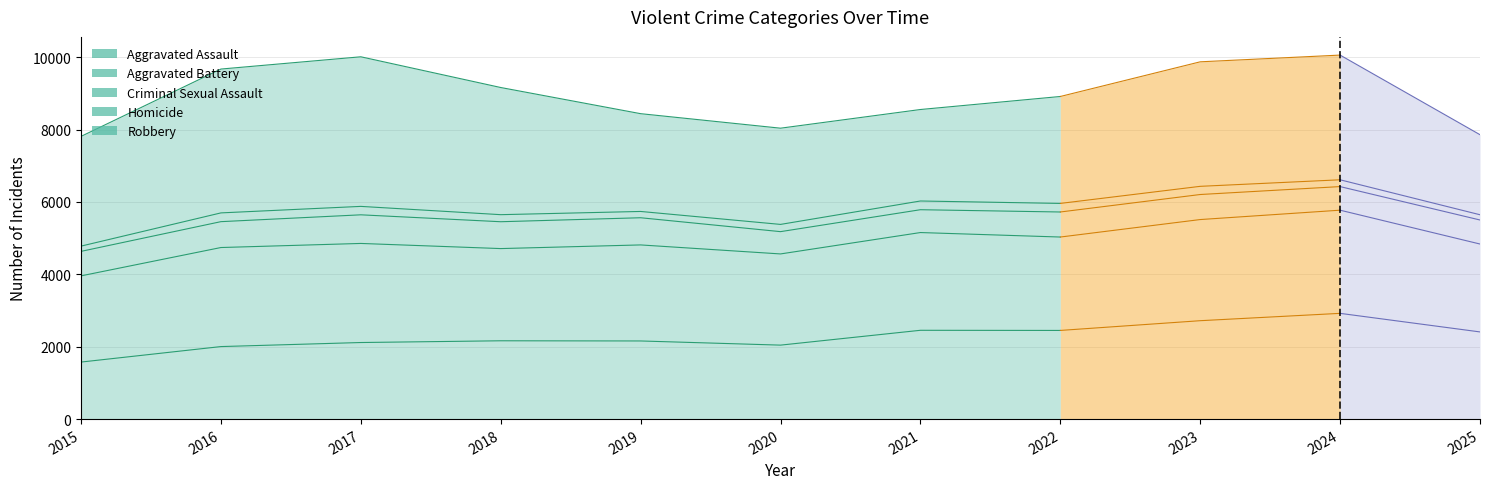

What are all the series names shown in the legend?

Aggravated Assault, Aggravated Battery, Criminal Sexual Assault, Homicide, Robbery